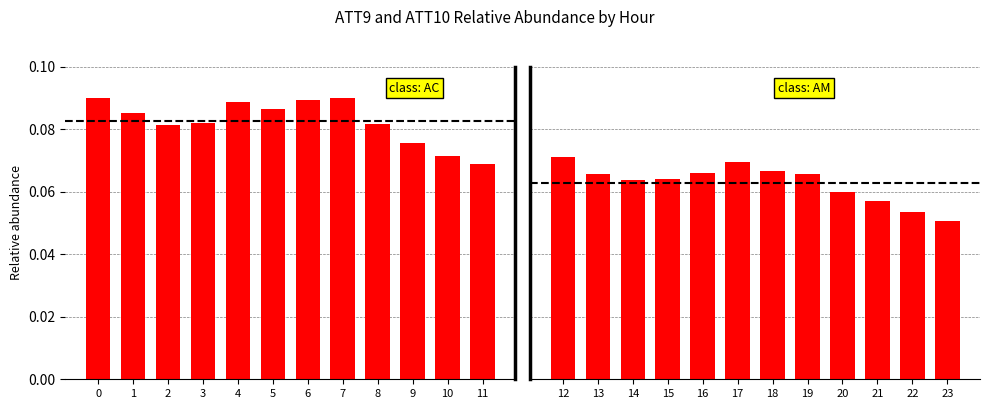

Count the number of categories in the chart.

12